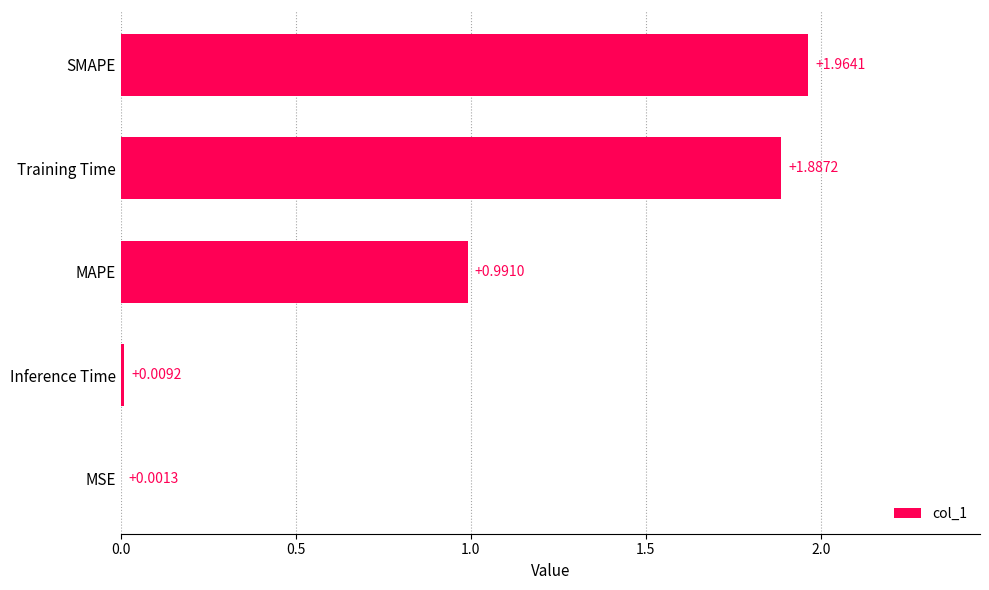

Between Inference Time and MSE, which is larger?

Inference Time